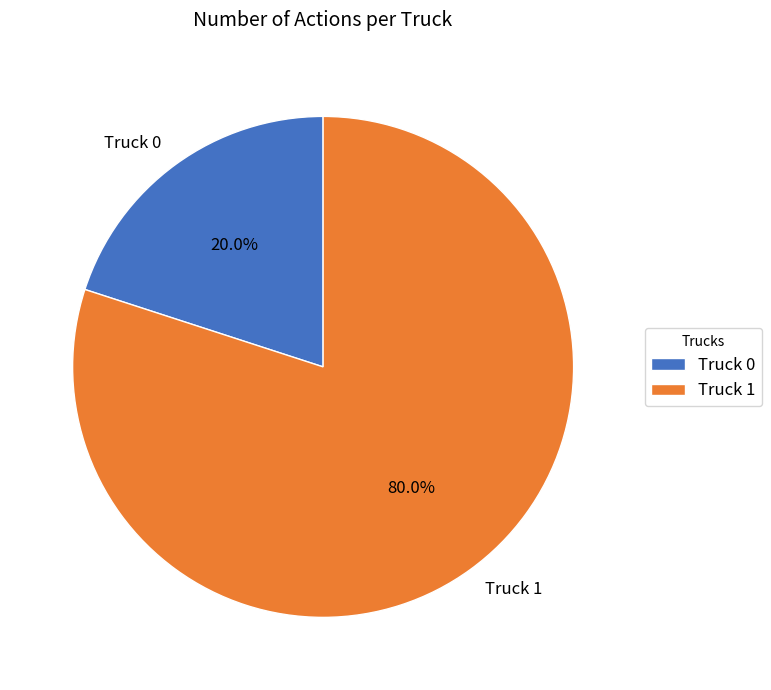

Approximately how many times larger is the value at Truck 1 compared to Truck 0?

4.0